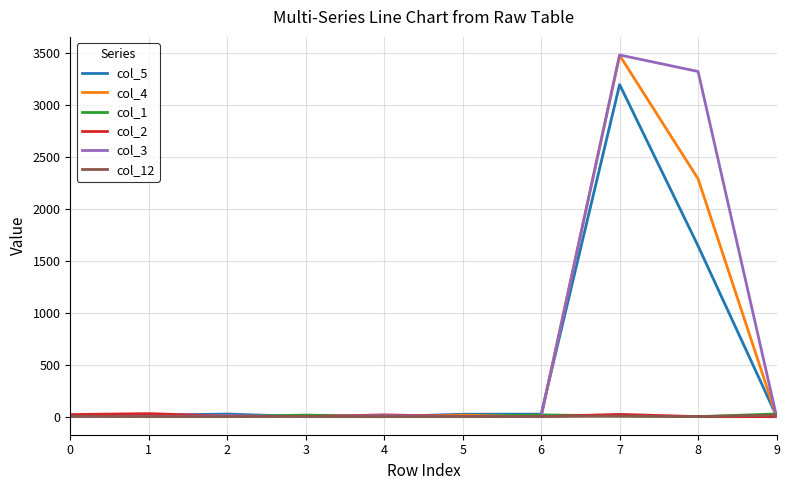

What is the sum of all col_3 values?

6828